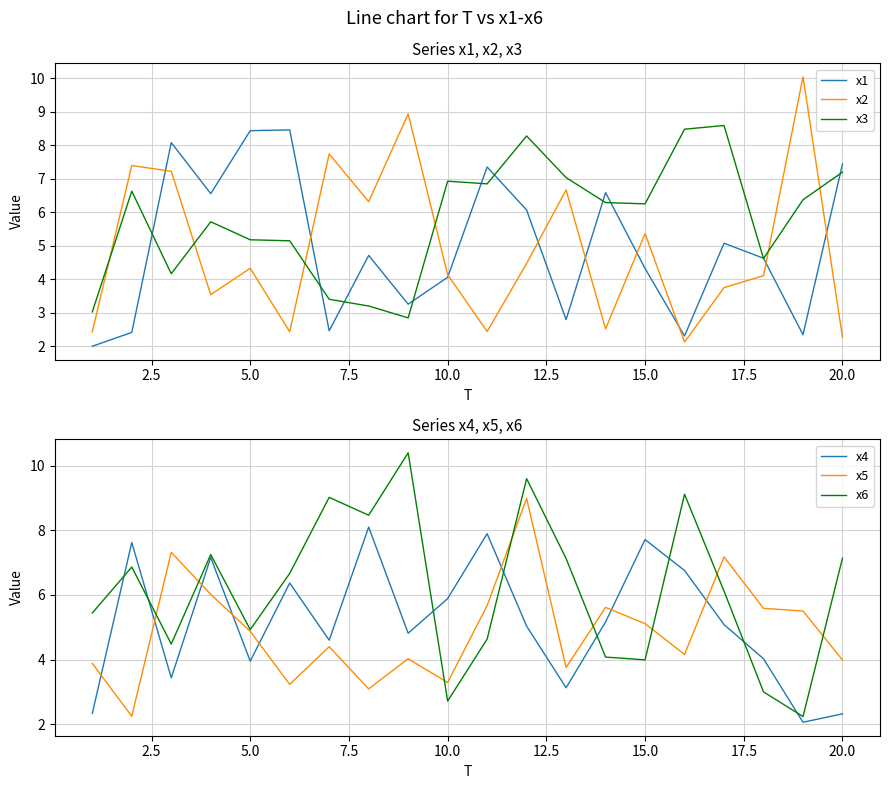

The x3 series shows 7.2 at 20.0. True or false?

True